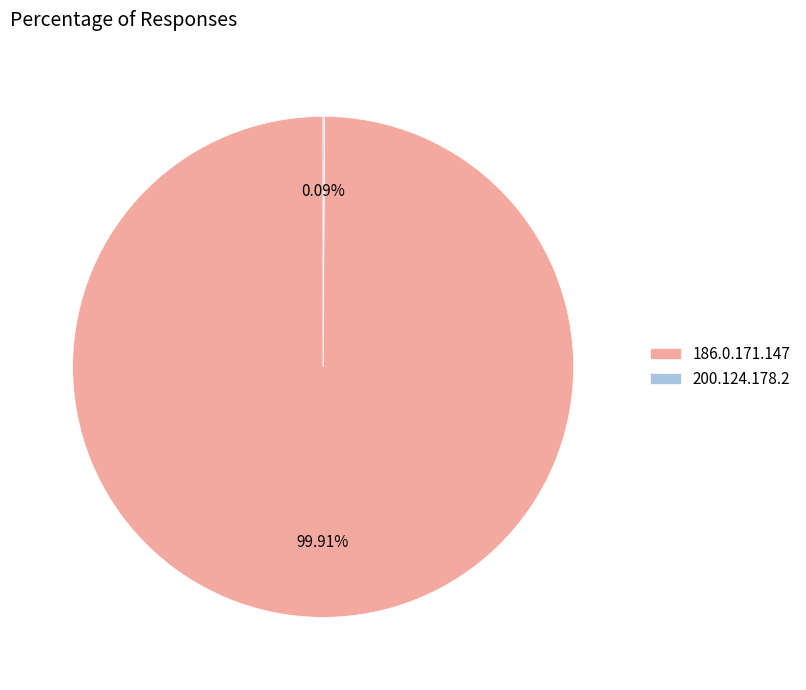

Is there any slice that represents more than half of the pie?

Yes